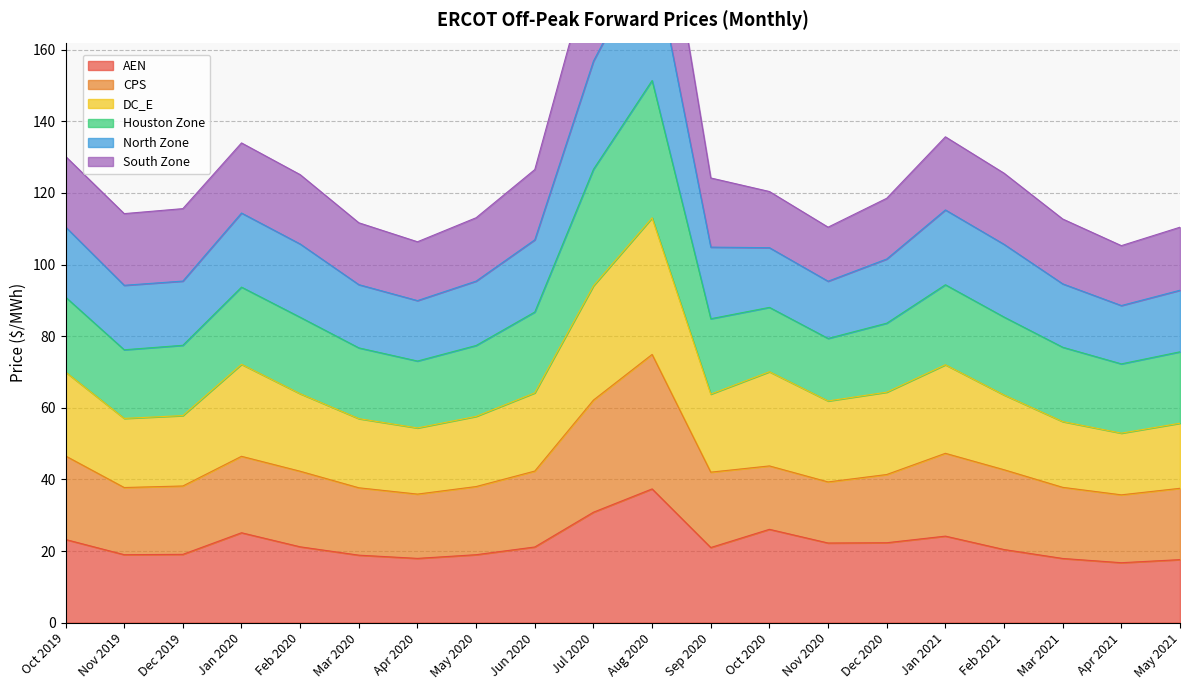

What is the spread (max minus min) of values at May 2020?

94.1